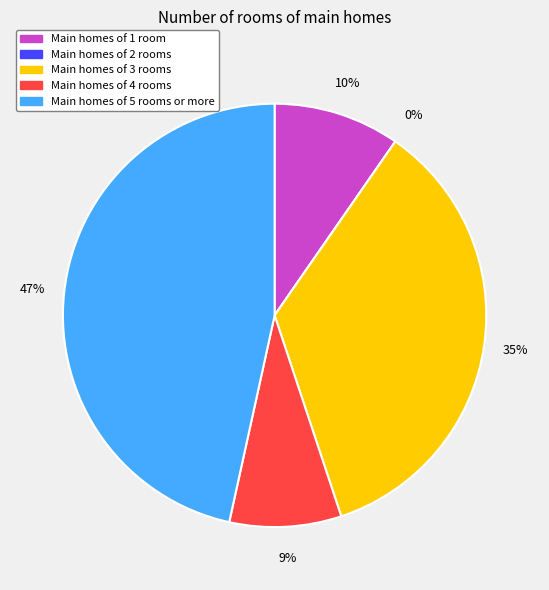

What percentage is the B54 slice, to the nearest percent?

47%